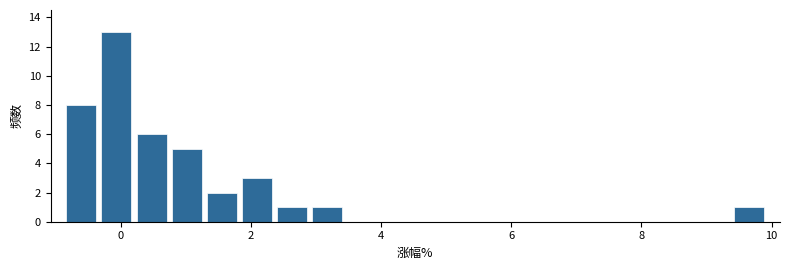

Around what value on the x-axis is the tallest bar? Give the approximate position of its centre, as read against the axis.

0.0